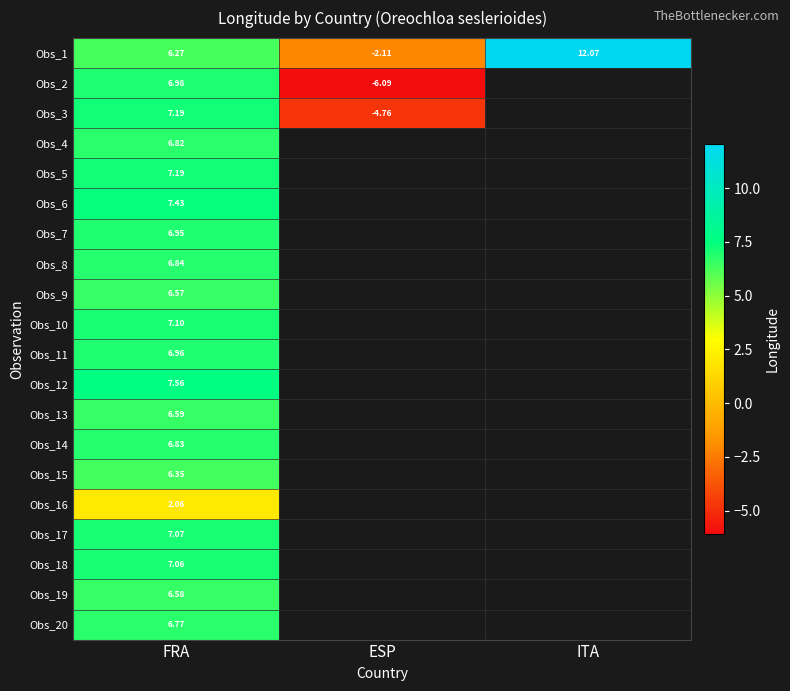

Which series has the largest total across all categories?

Obs_1